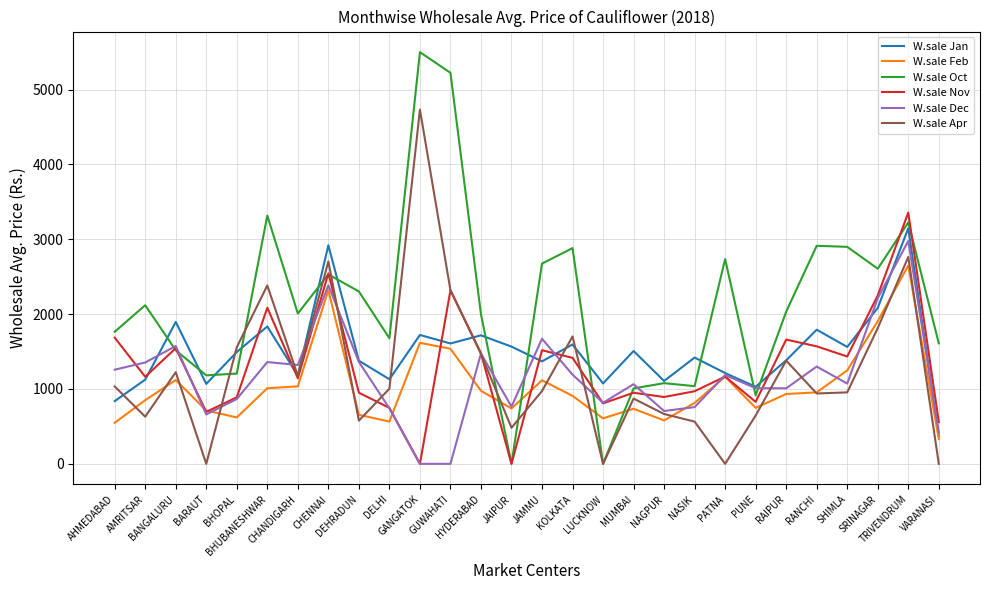

Which category has the highest value in the W.sale Jan series?

TRIVENDRUM